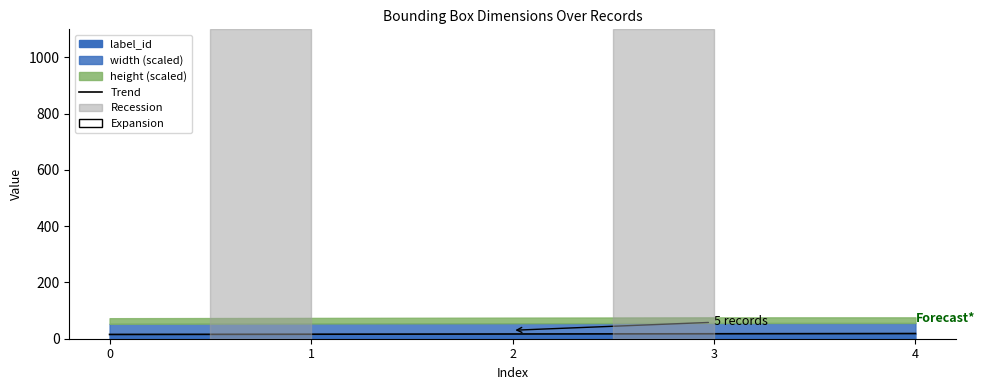

Which has a higher value, 1 or 4?

4